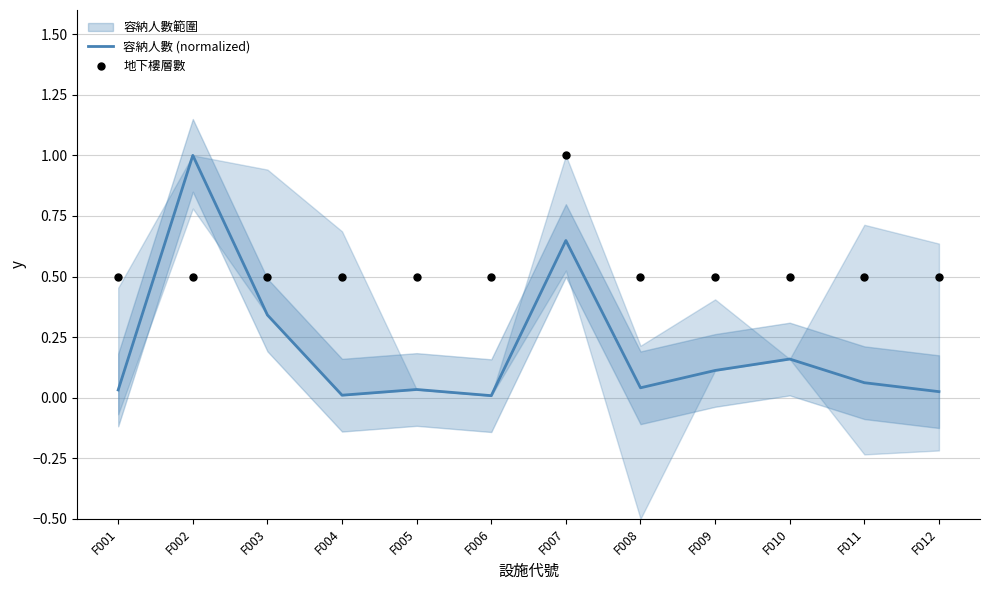

What are all the series names shown in the legend?

容納人數 (normalized), 地下樓層數